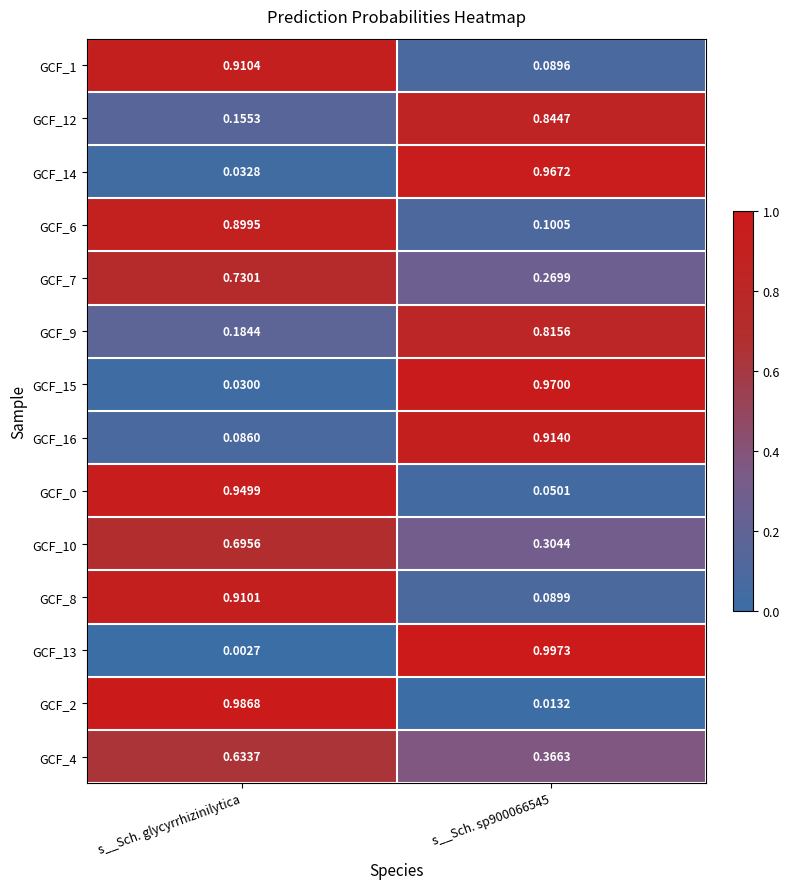

At which category is the sum across all series the highest?

s__Sch. glycyrrhizinilytica